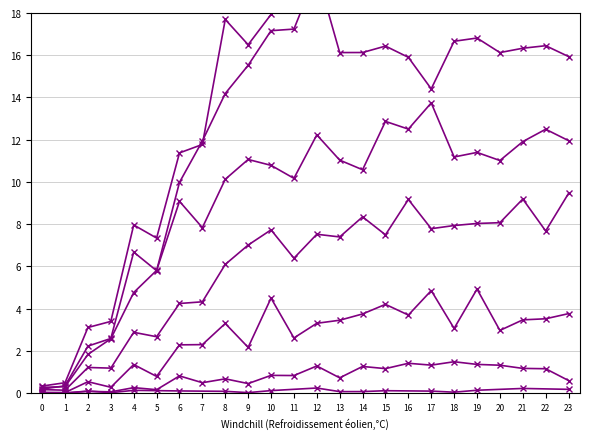

What is the difference between the values at 22 and 6?

16